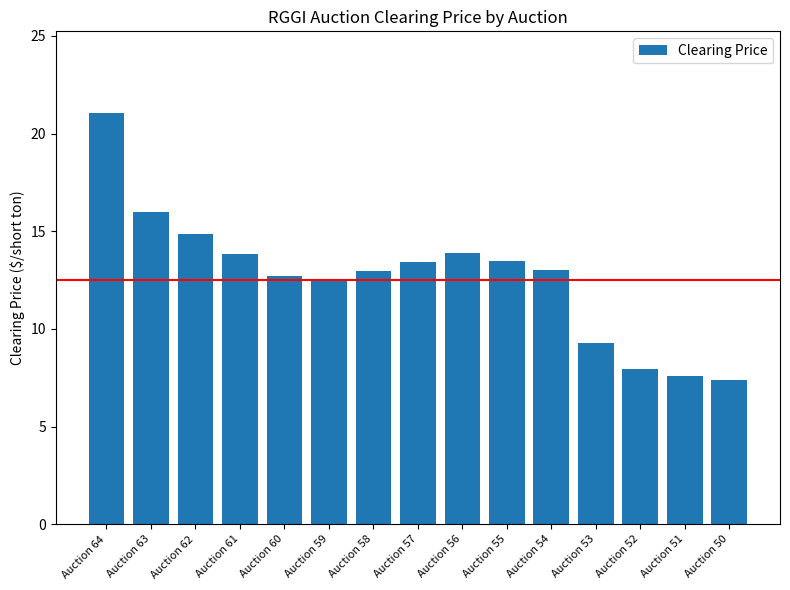

What is the value of the 11th bar from the left?

13.0